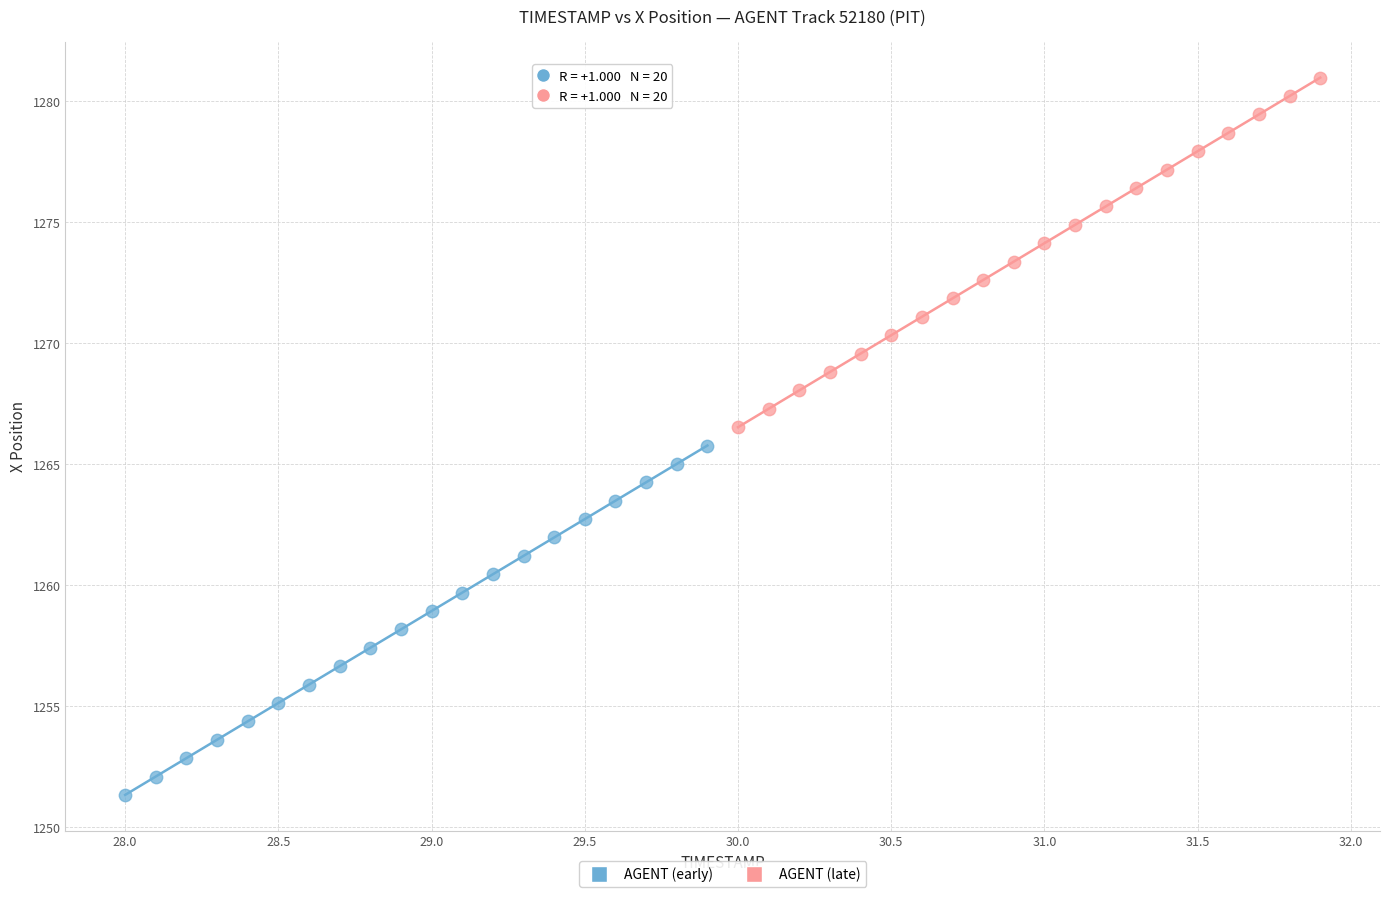

Which series reaches the minimum Y coordinate?

AGENT (early)